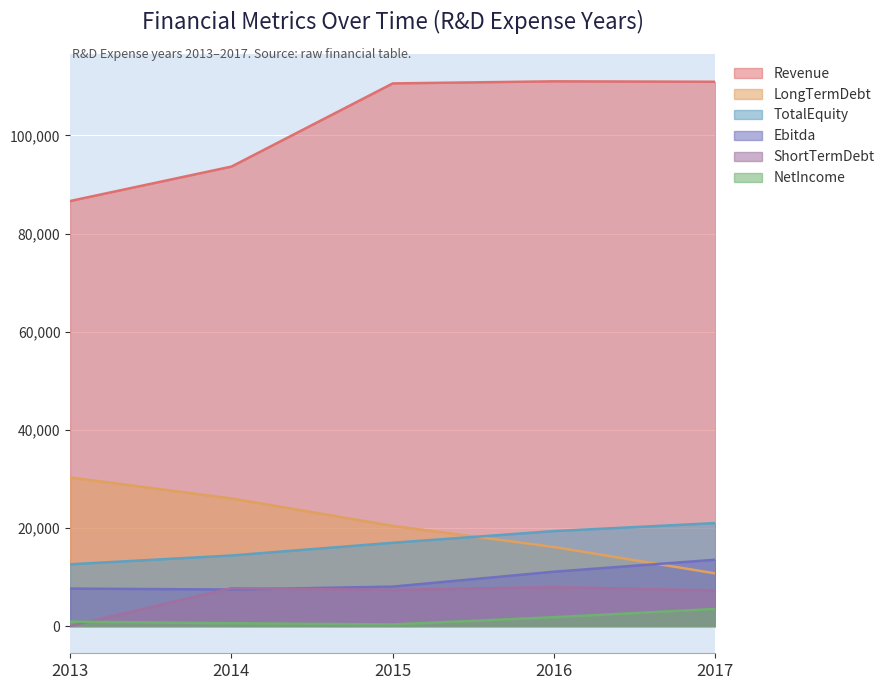

The ShortTermDebt series shows 0 at 2013. True or false?

True